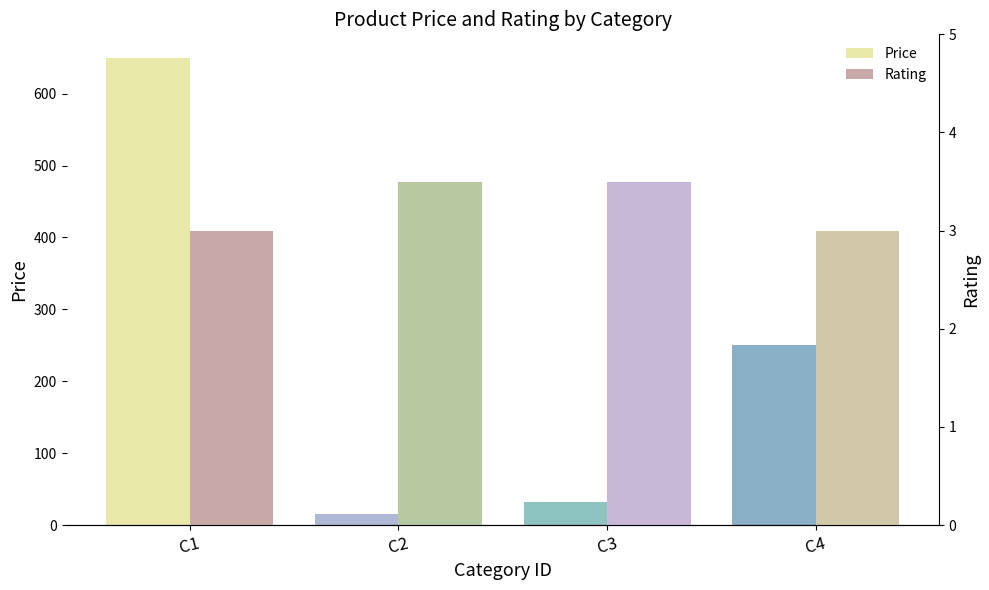

Which series has the widest spread of values?

Price